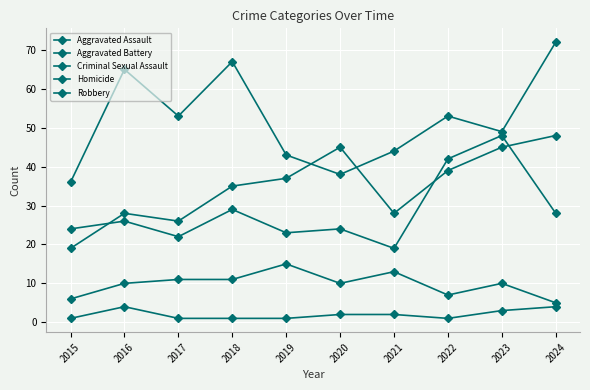

Is this an area chart (filled region under the line)?

No